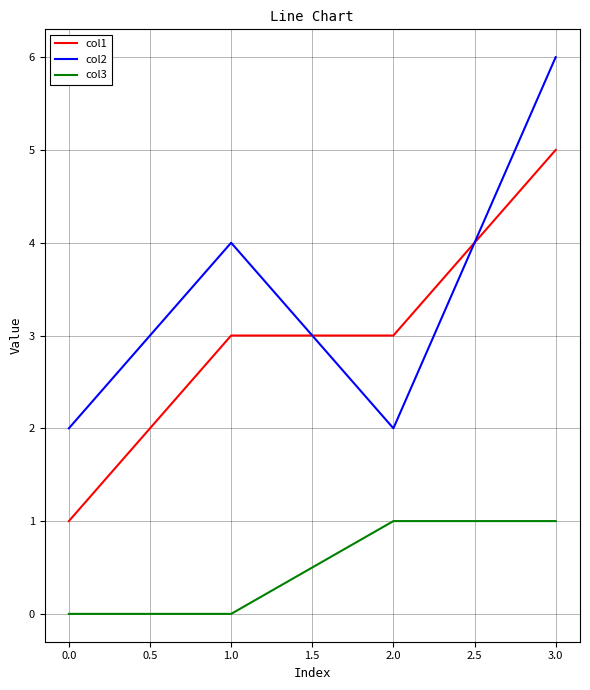

After their last crossing, which series has the higher values: col2 or col1?

col2